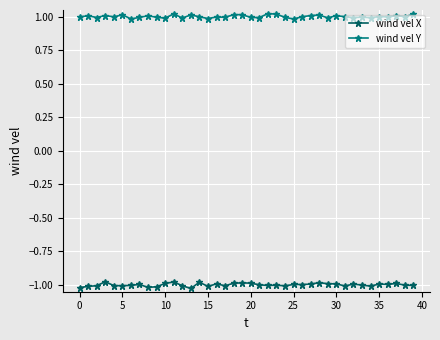

True or false: wind vel Y and wind vel X cross at least once.

False